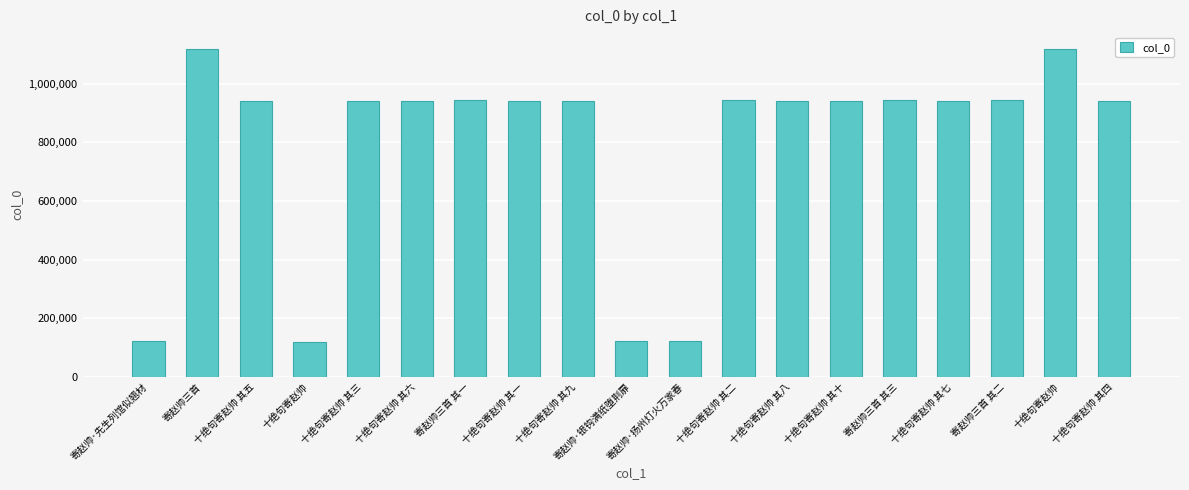

The value at 十绝句寄赵帅 其四 is 1487631. True or false?

False